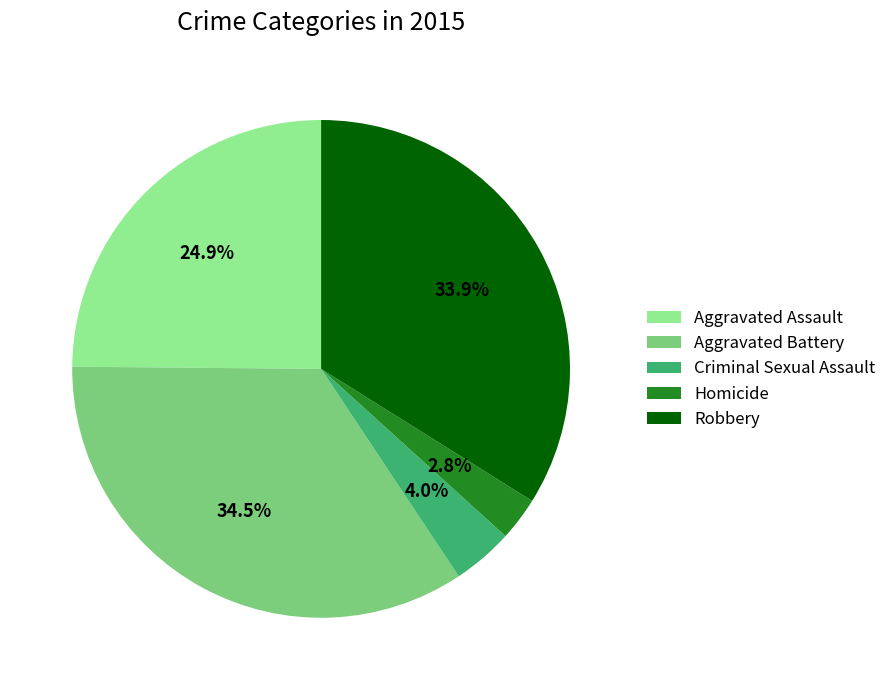

To the nearest percent, what portion does Homicide represent?

3%